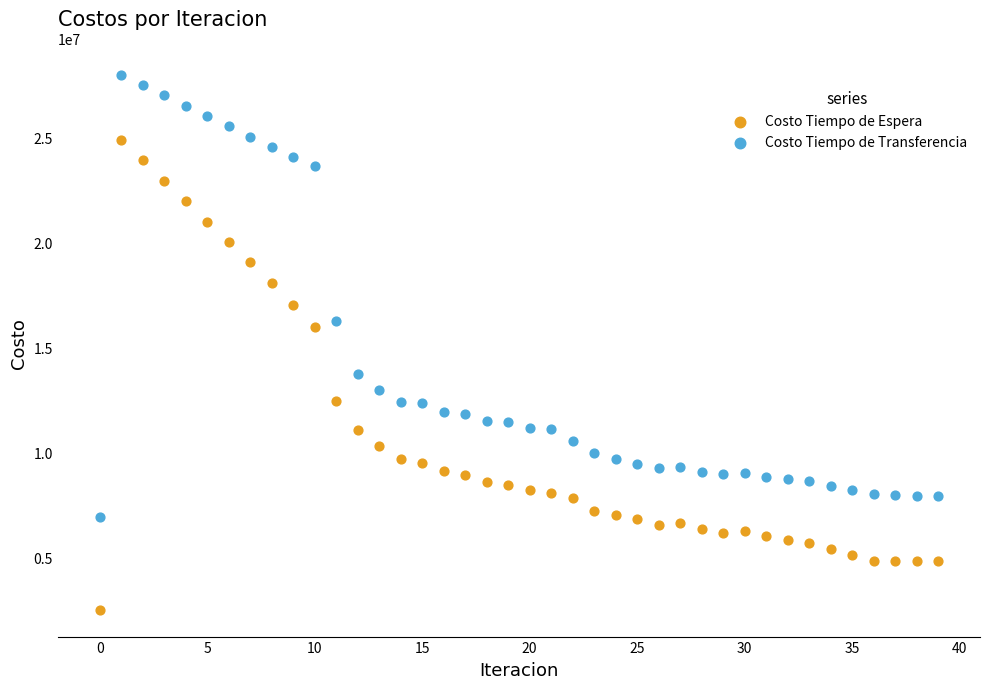

Which series contains the highest Y value?

Costo Tiempo de Transferencia